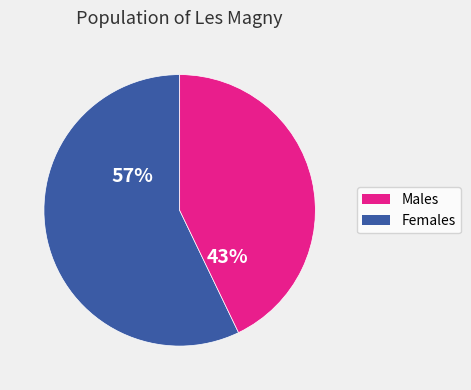

Is there a majority slice in this chart?

Yes